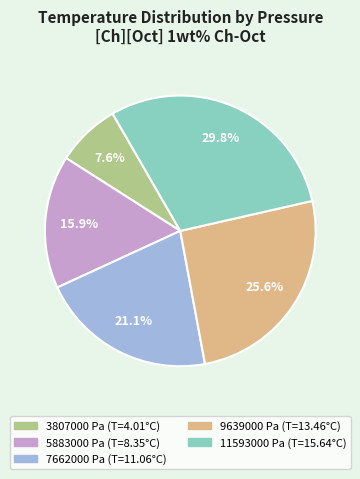

To the nearest percent, what percentage of the pie is 11593000 Pa?

30%